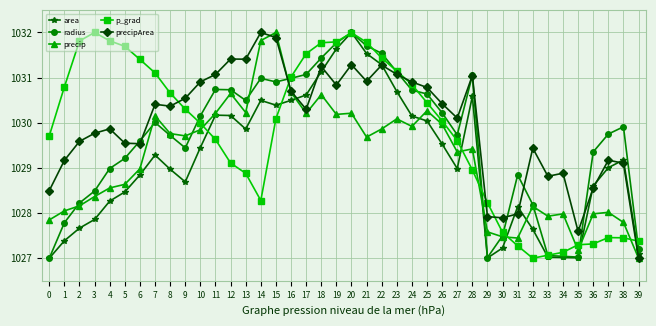

What is the value of the precip point at the 35th from the left?

1028.0